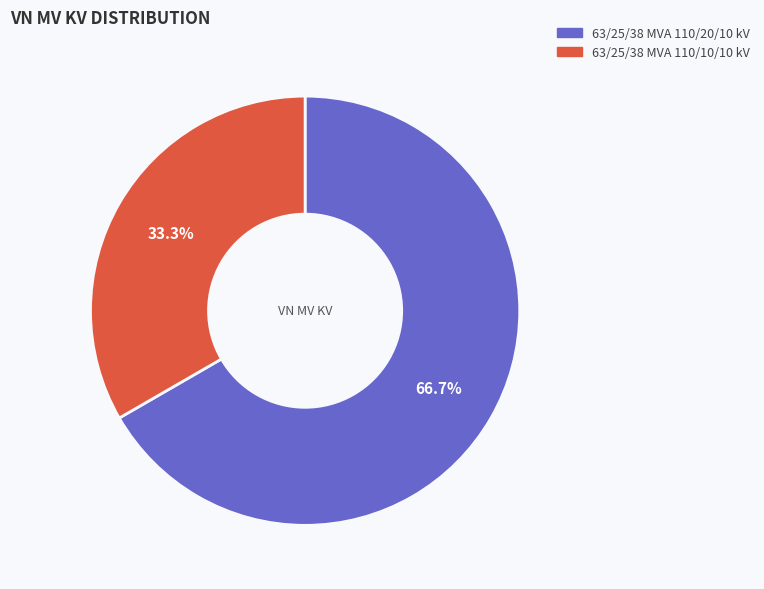

Which has a higher value, 63/25/38 MVA 110/10/10 kV or 63/25/38 MVA 110/20/10 kV?

63/25/38 MVA 110/20/10 kV